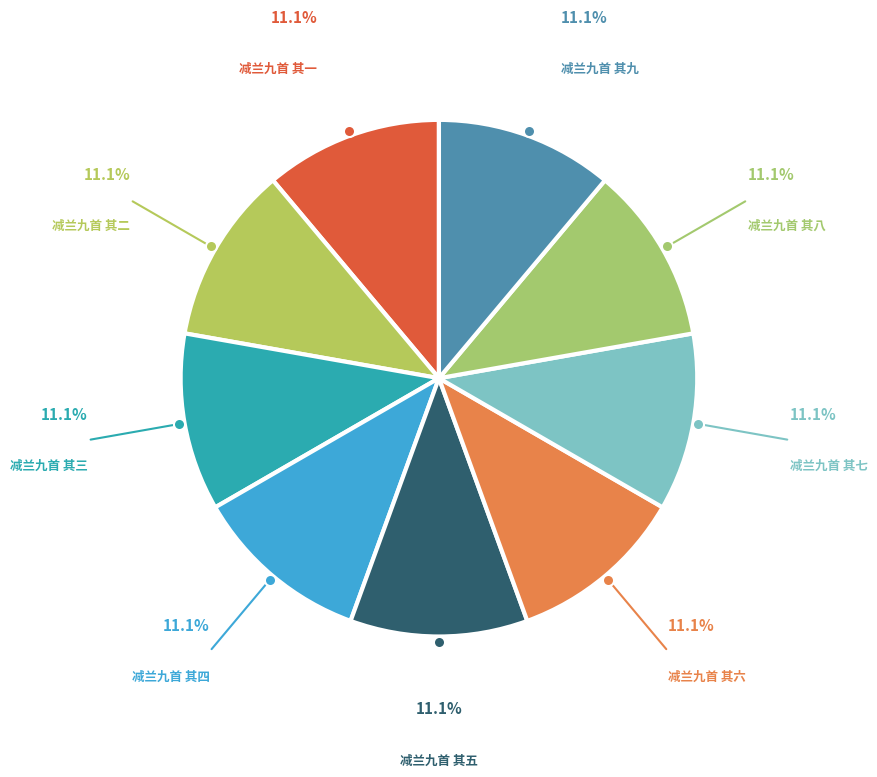

What is the largest slice in the pie chart?

减兰九首 其九